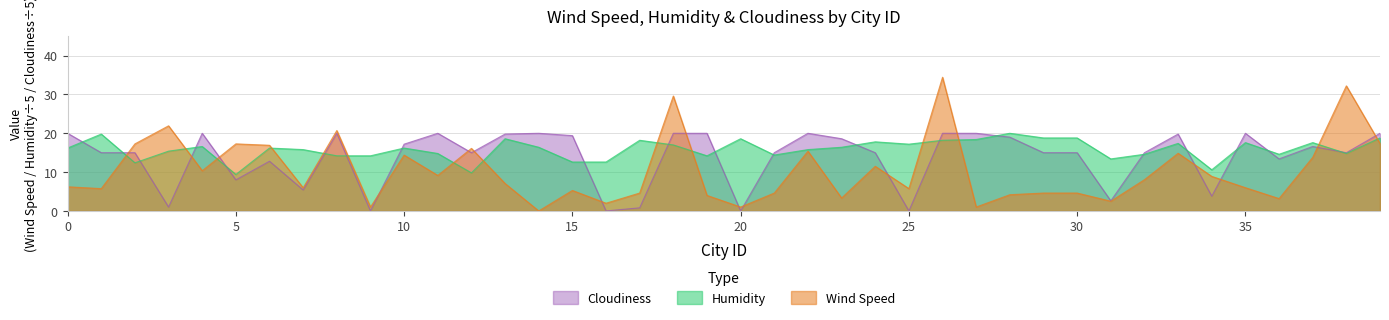

How many intersections are there between Wind Speed and Cloudiness?

16